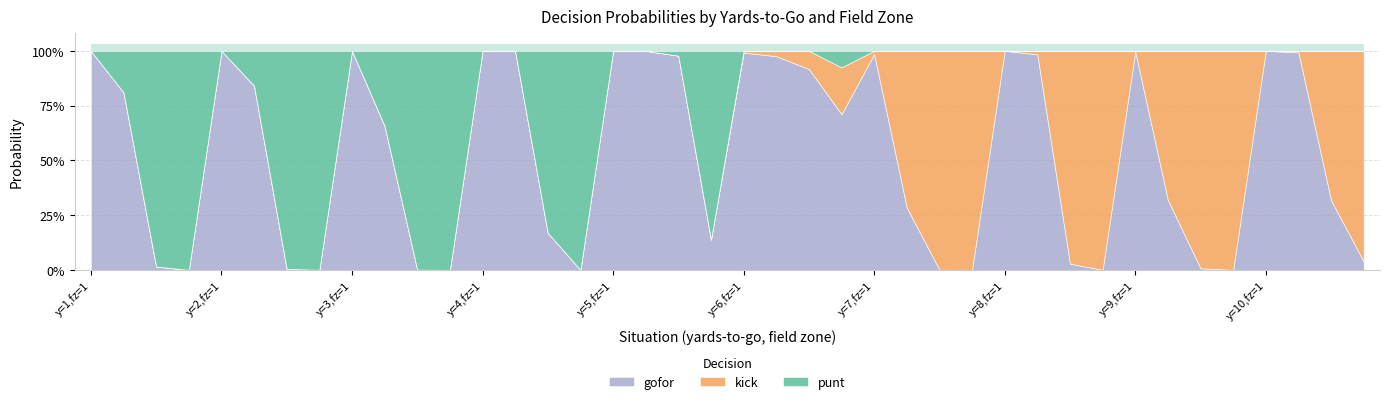

How many data points does each series have?

40